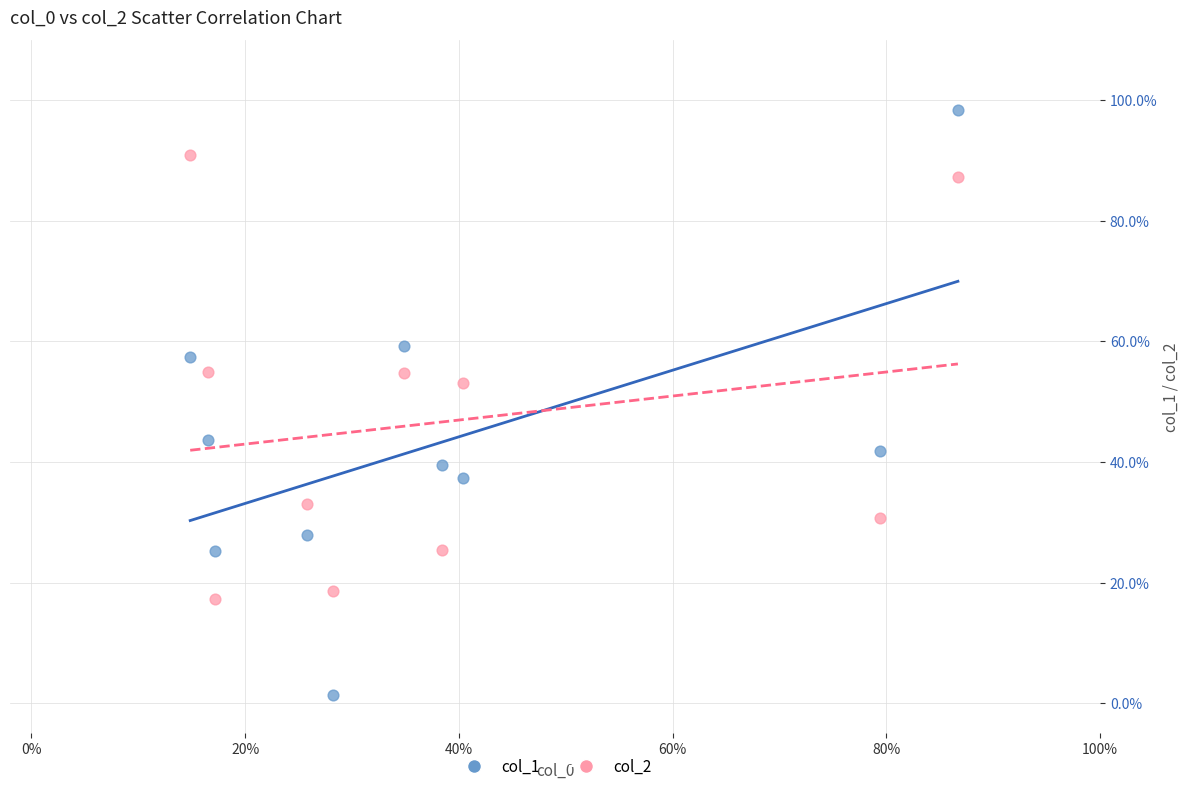

What are all the series names shown in the legend?

col_1, col_2